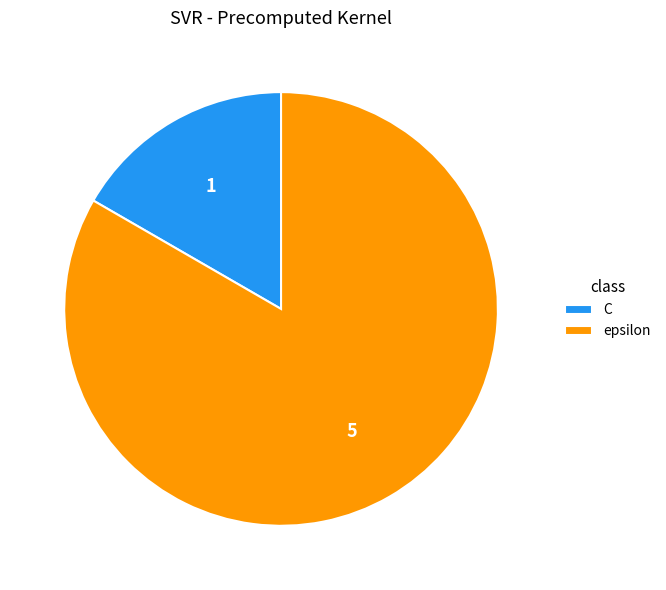

What is the ratio of the value at epsilon to the value at C?

5.0